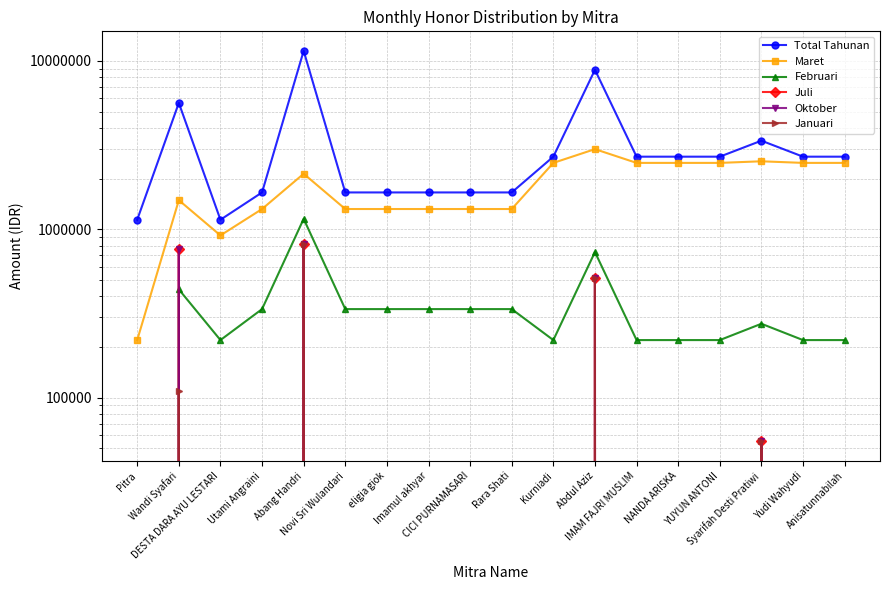

What is the label of the 18th point from the left?

Anisatunnabilah